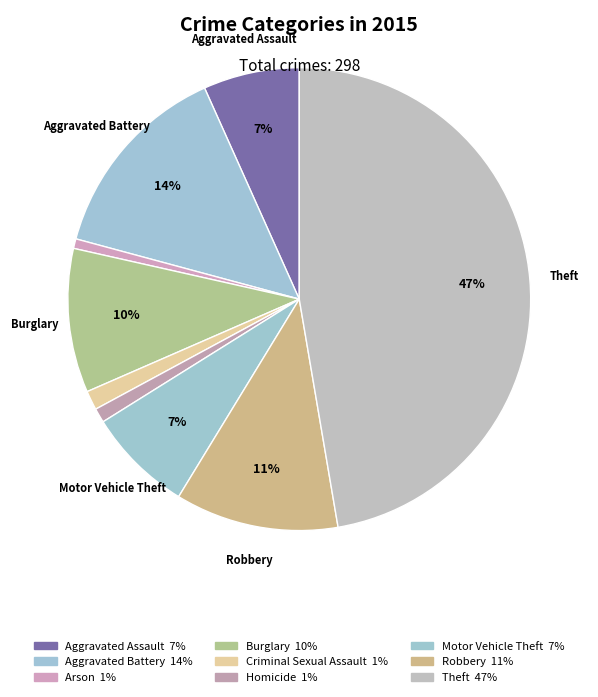

How many segments does this pie chart have?

9